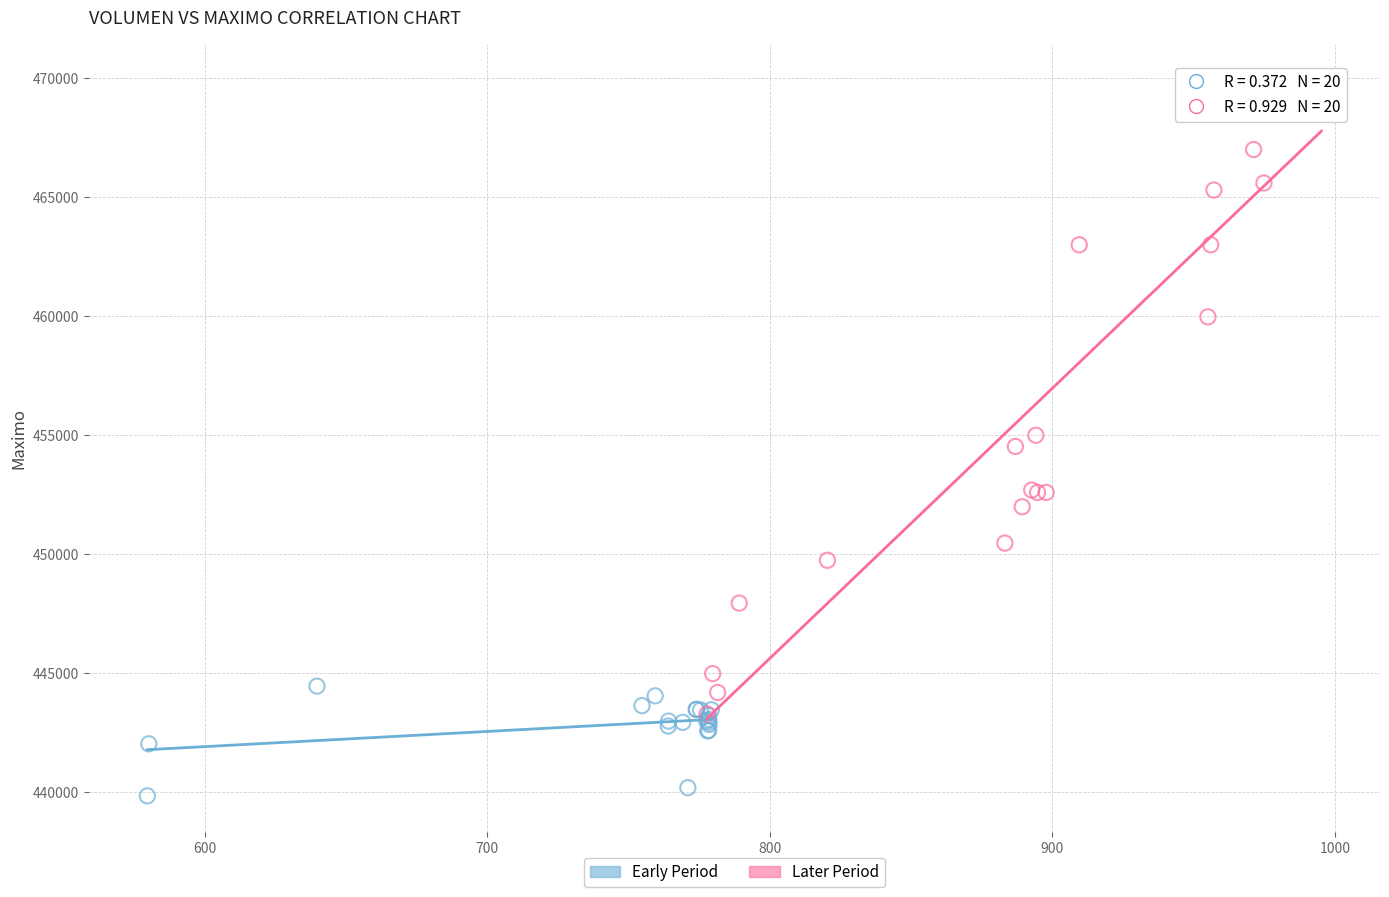

Which series reaches the maximum Y coordinate?

Later Period